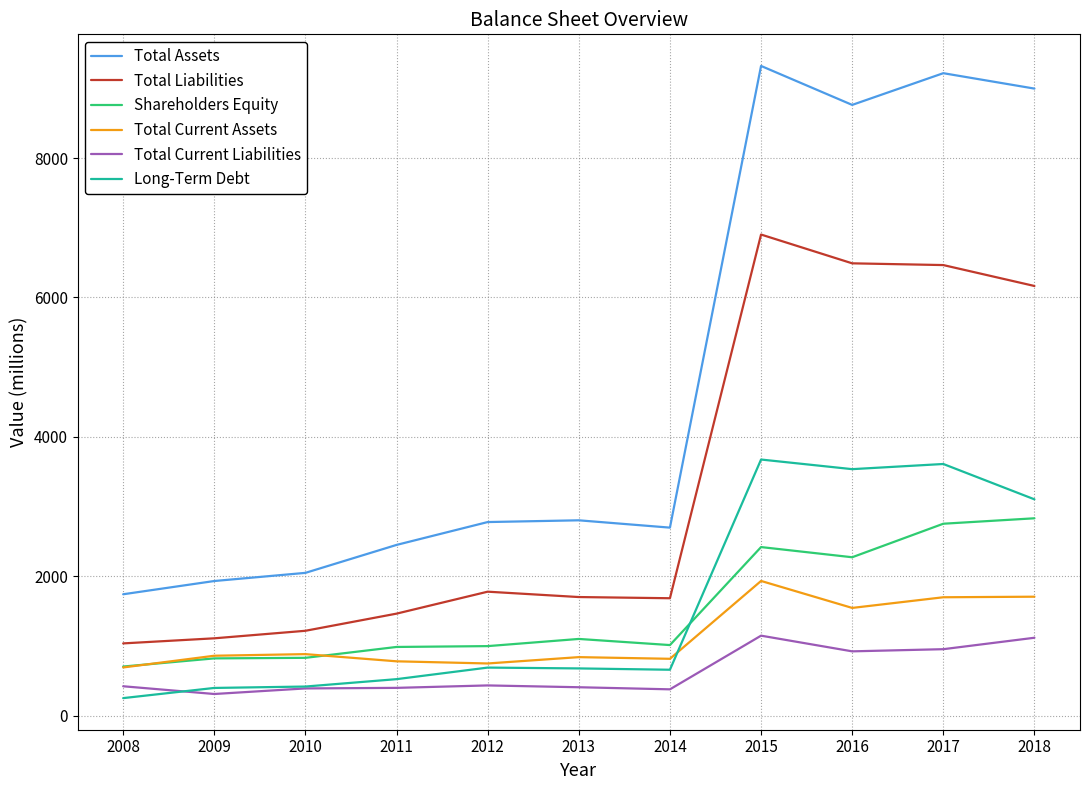

Between 2013 and 2015, which series saw the biggest shift?

Total Assets